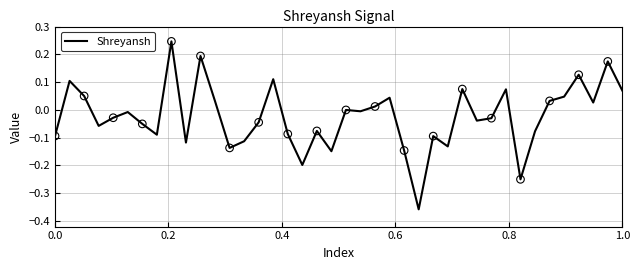

What is the difference between the maximum and minimum values?

0.6